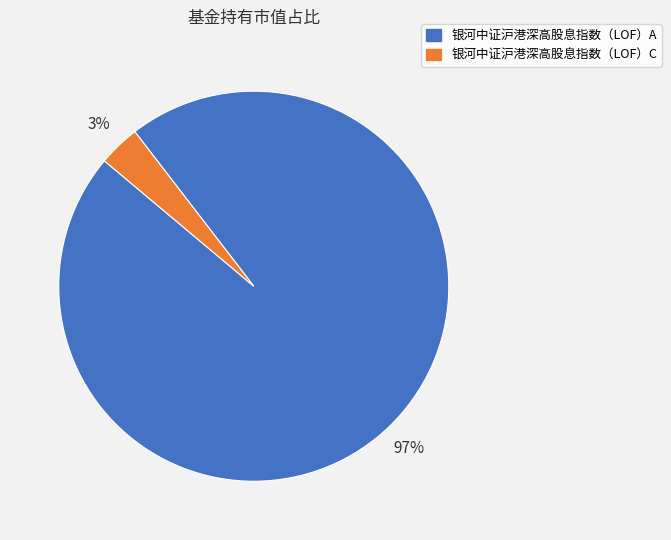

Is the sum of 银河中证沪港深高股息指数（LOF）C and 银河中证沪港深高股息指数（LOF）A greater than half?

Yes